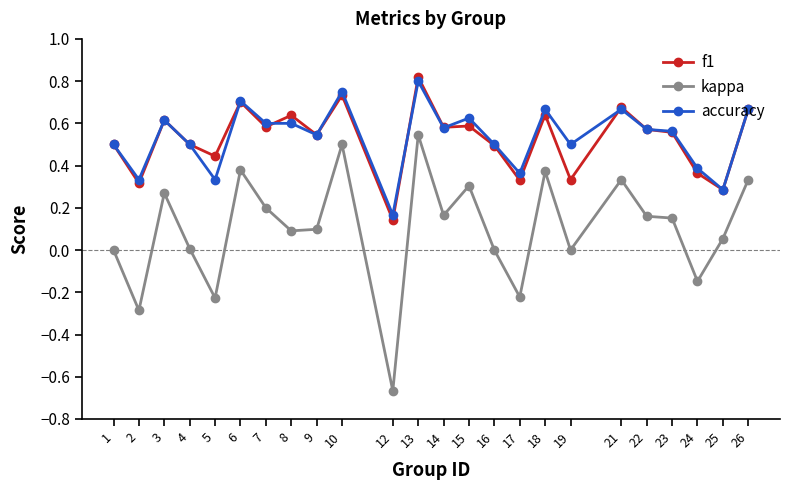

At which category is the sum across all series the highest?

13